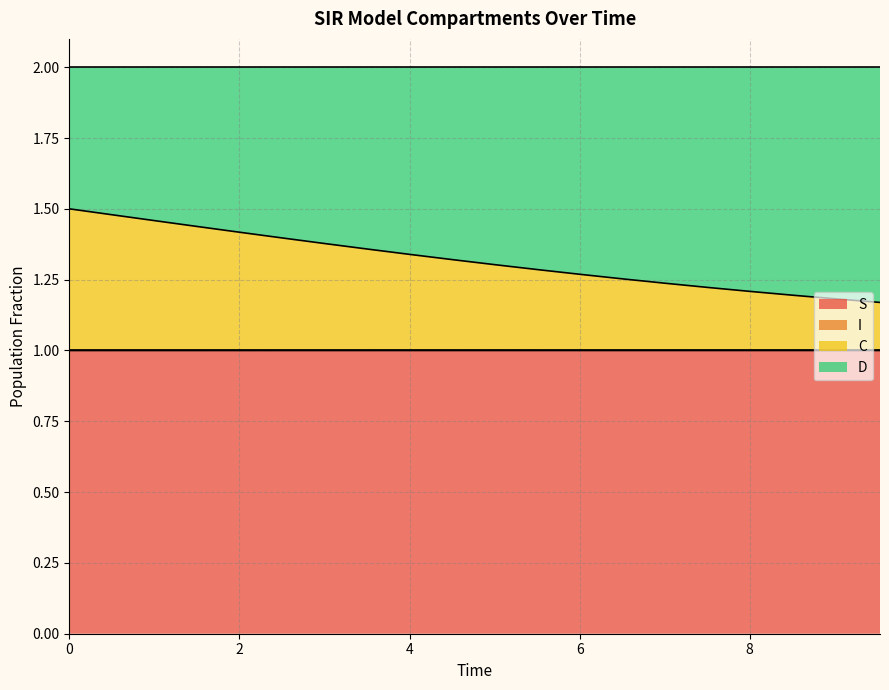

What is the minimum value for S?

1.0